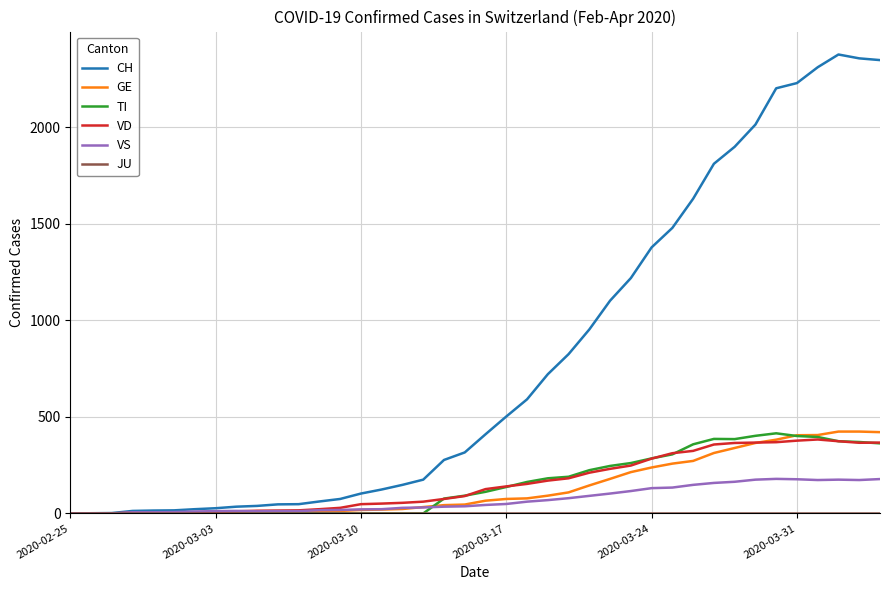

Which series has the largest total across all categories?

CH